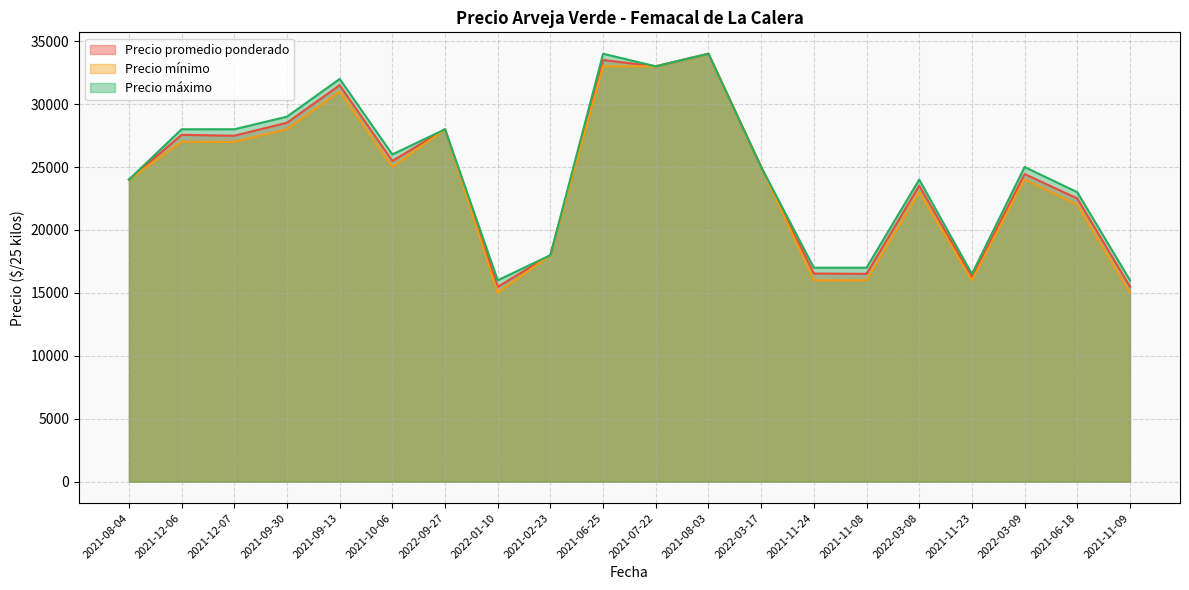

What is the difference between the maximum and minimum values in the Precio máximo series?

18000